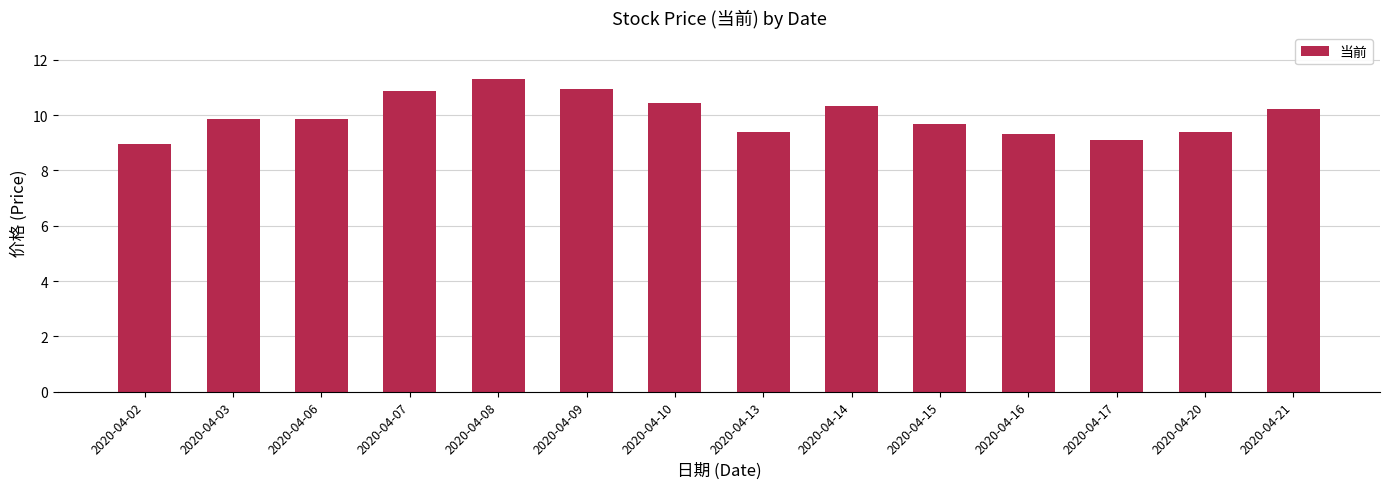

Between 2020-04-15 and 2020-04-16, which is larger?

2020-04-15